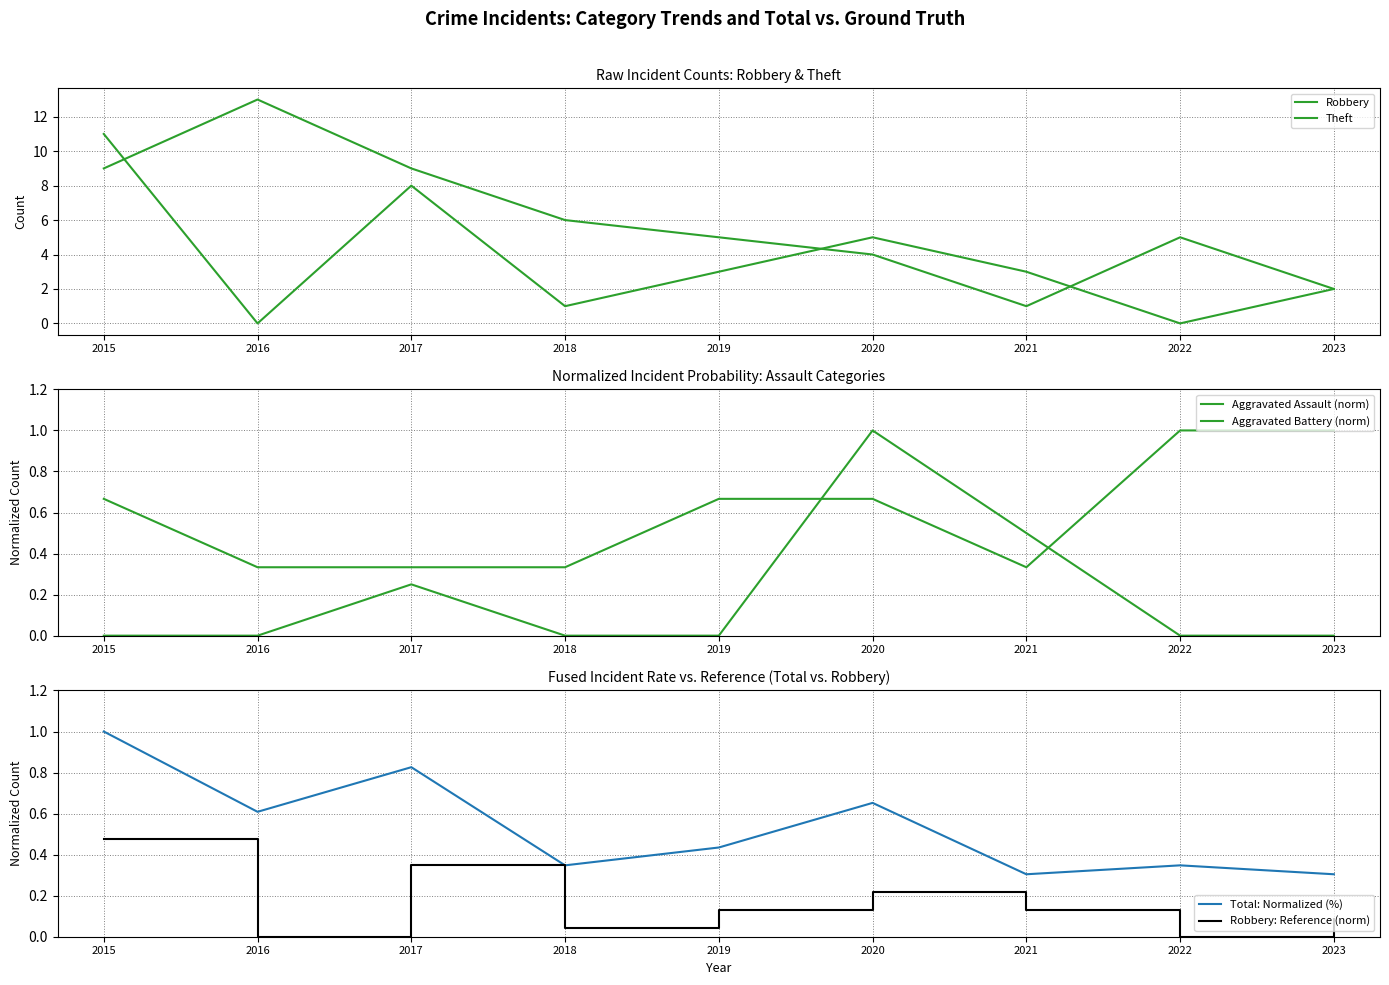

Where is Theft nearest to the value 7?

2018